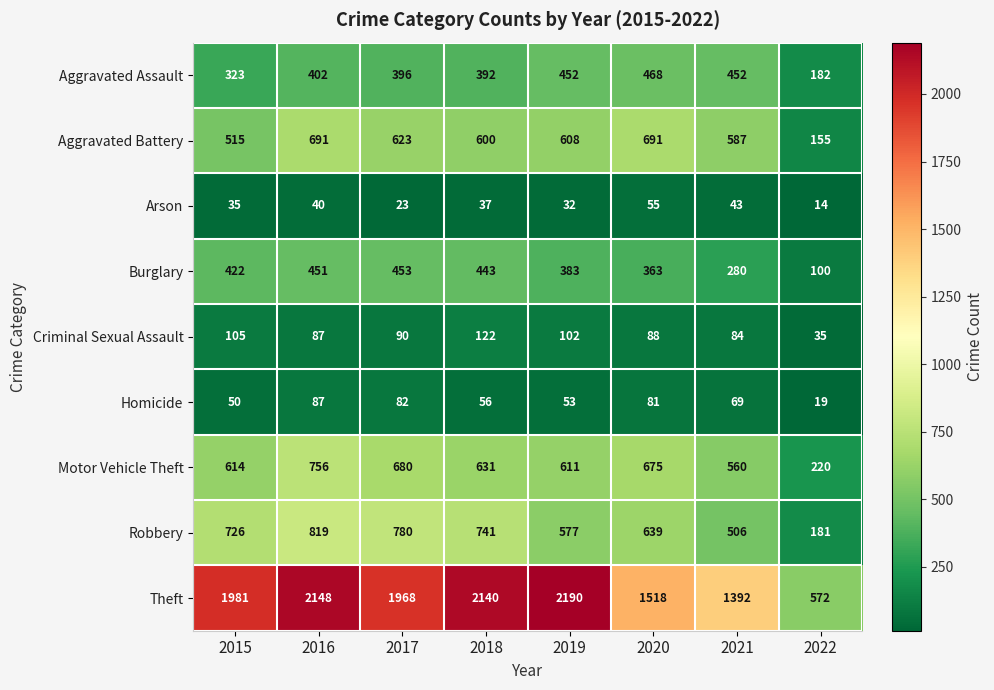

At 2018, list the series in order from smallest to largest.

Arson, Homicide, Criminal Sexual Assault, Aggravated Assault, Burglary, Aggravated Battery, Motor Vehicle Theft, Robbery, Theft